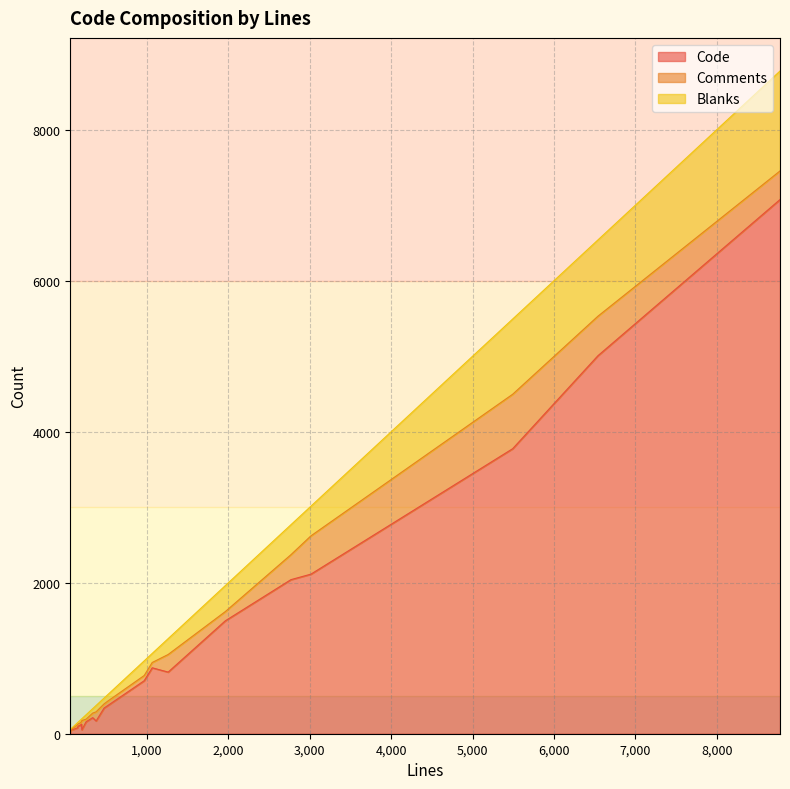

The Code series shows 6302 at 5491. True or false?

False